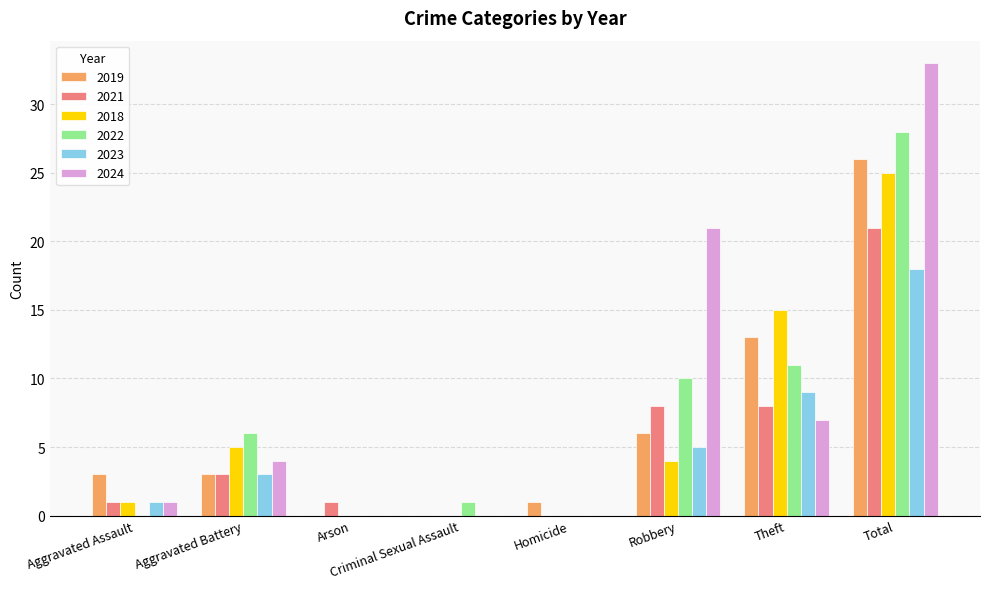

At which label does 2022 reach its peak?

Total